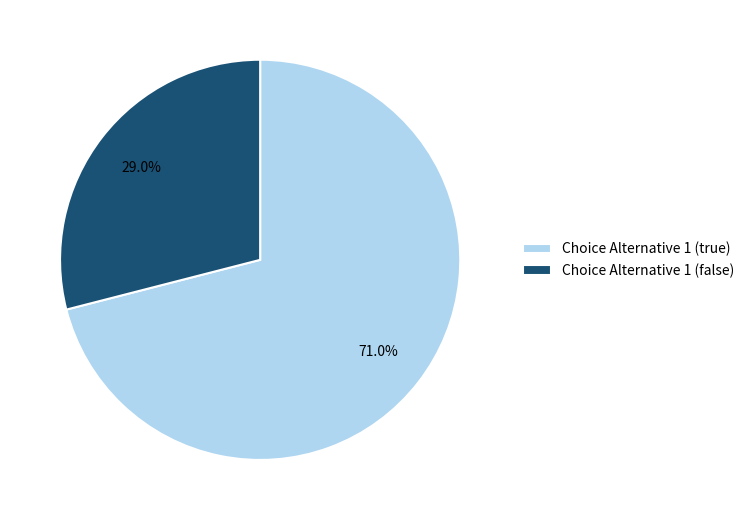

To the nearest percent, what is the difference between the largest and smallest slice percentages?

42%